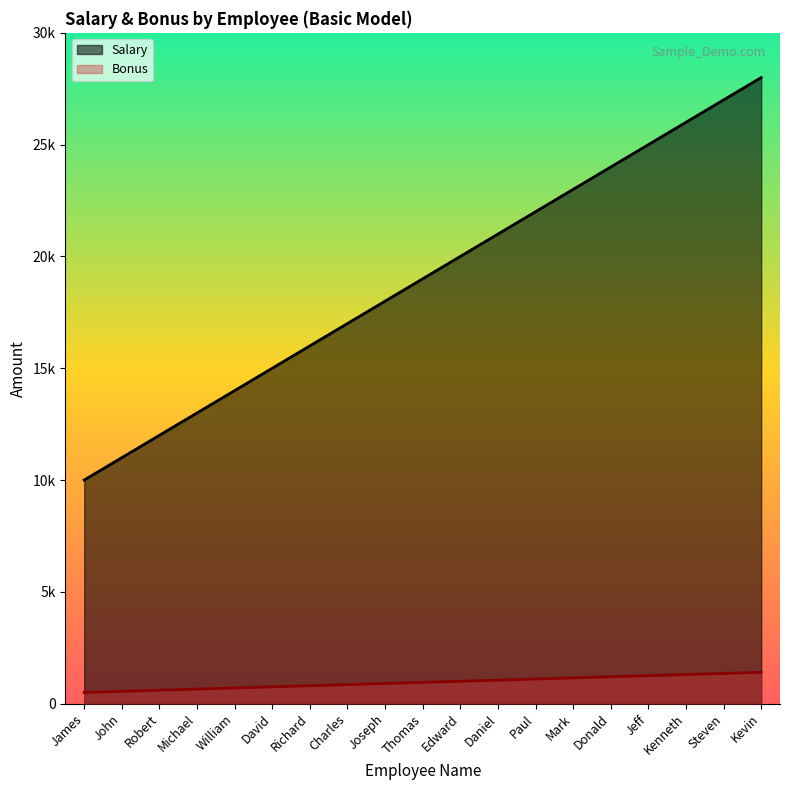

True or false: Bonus has more than 0 points higher than both neighbors.

False